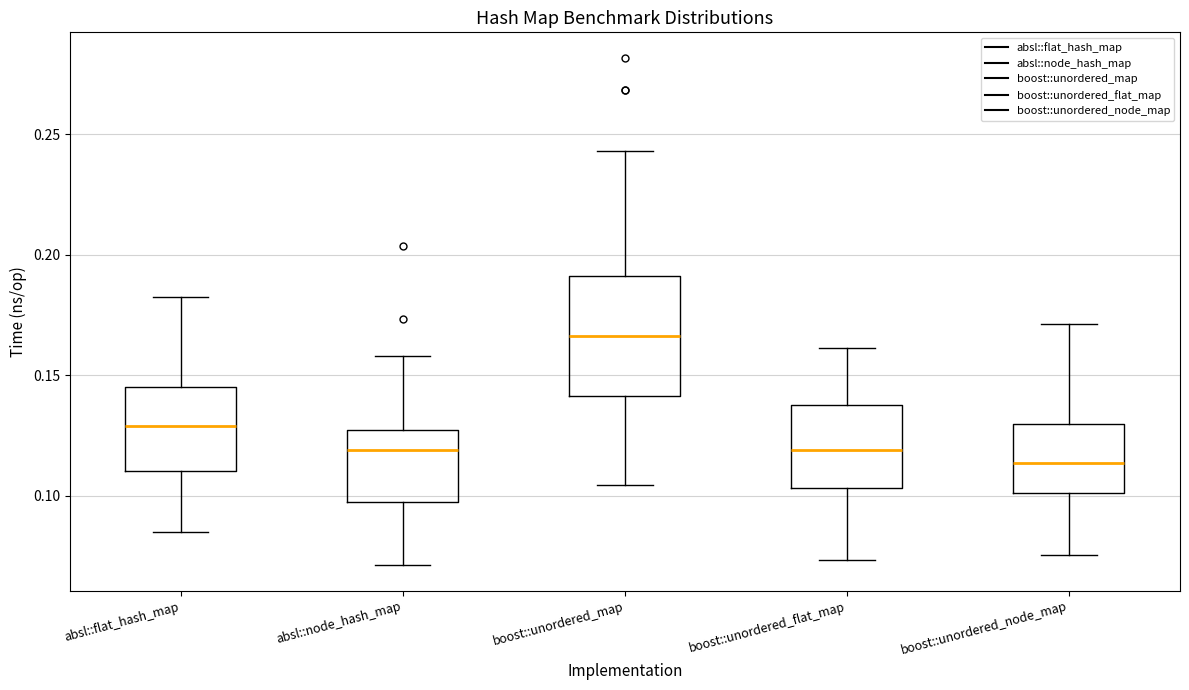

Comparing the boxes themselves (not the whiskers), which one is the tallest?

boost::unordered_map